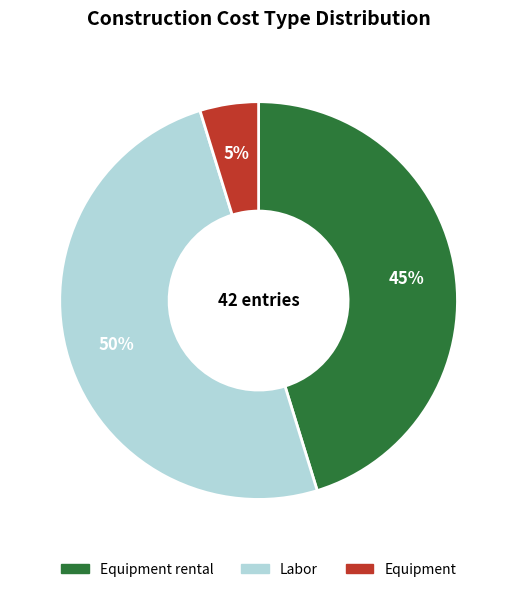

How many segments does this pie chart have?

3